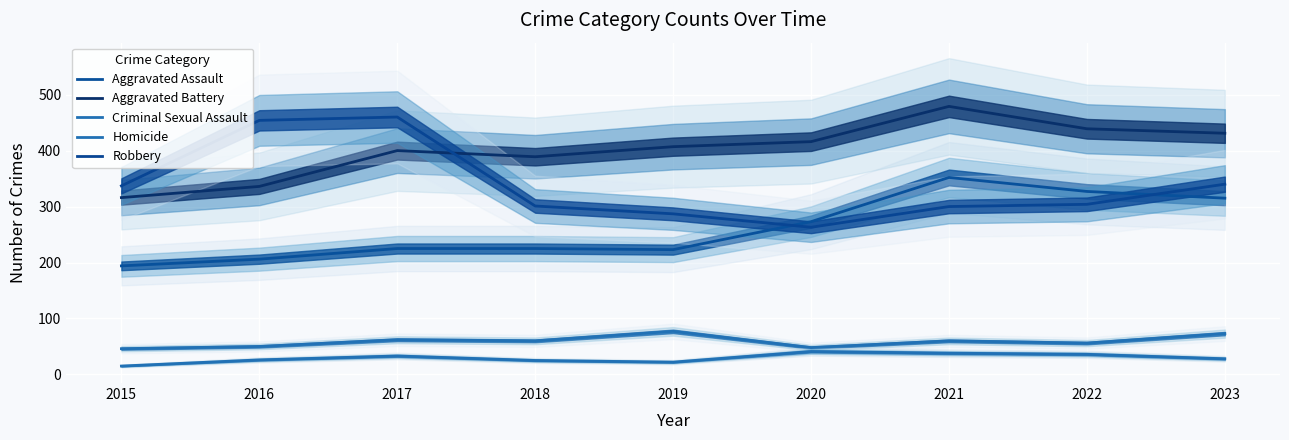

The value of Homicide at 2019 is 29. True or false?

False